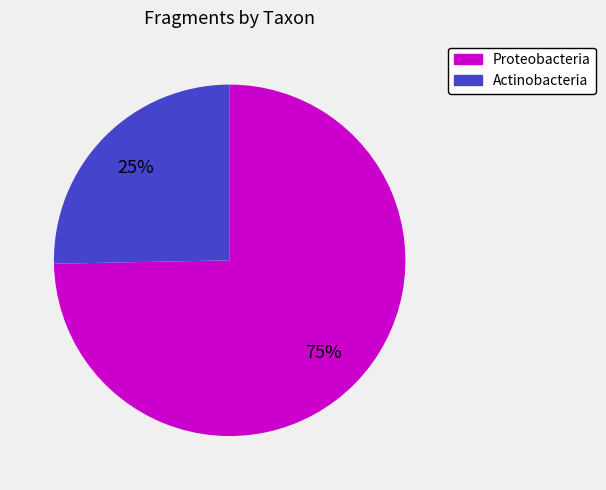

Is it true that Proteobacteria is 88% of the pie?

False